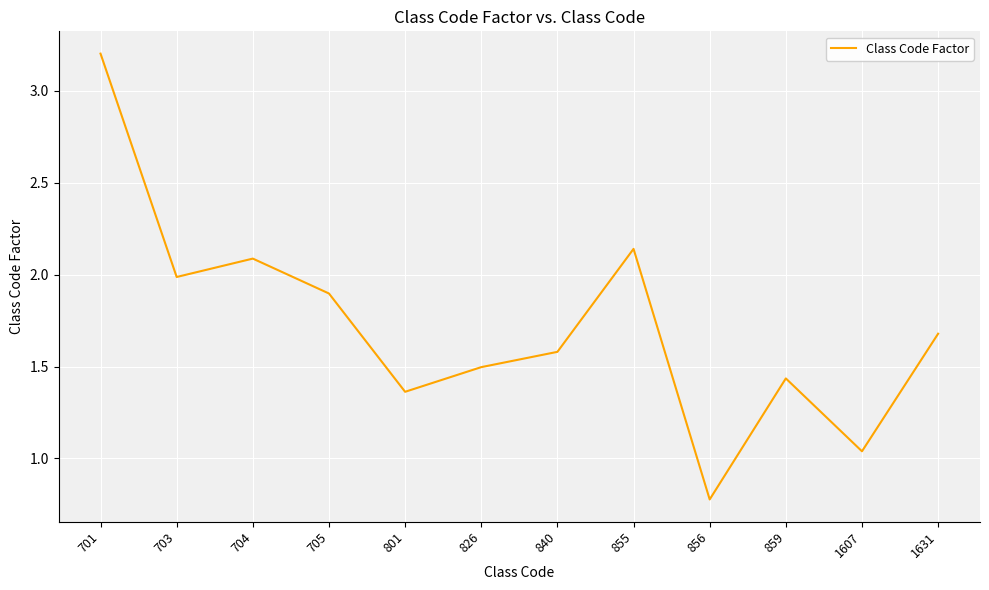

Which category has the lowest value across all series?

856